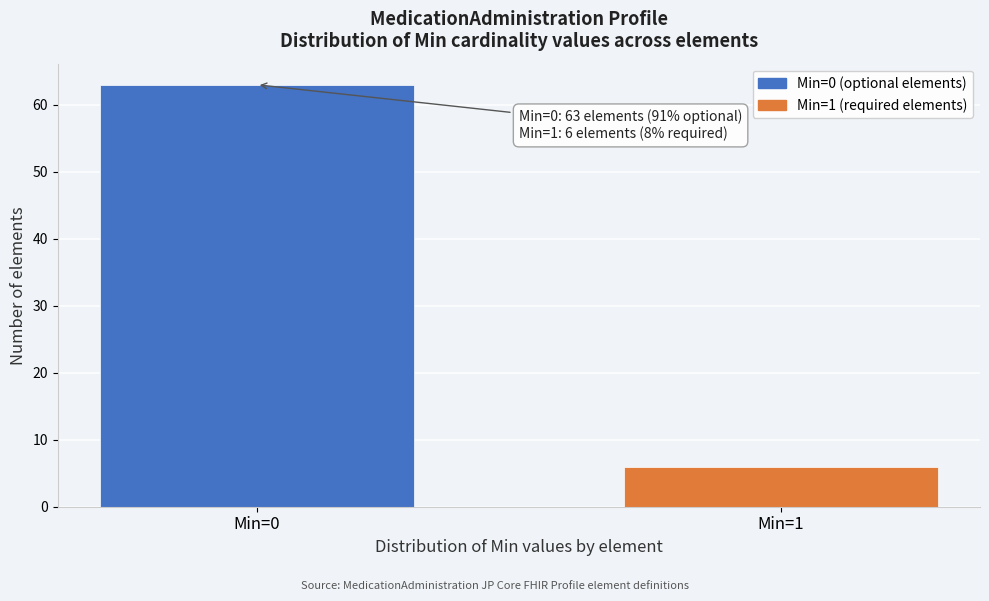

Reading left to right, extract all data points from this chart.

63	6